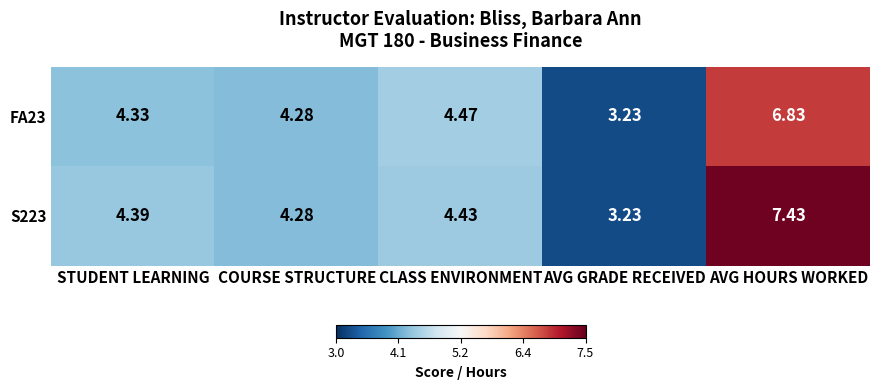

At which label does S223 first exceed 4?

STUDENT LEARNING